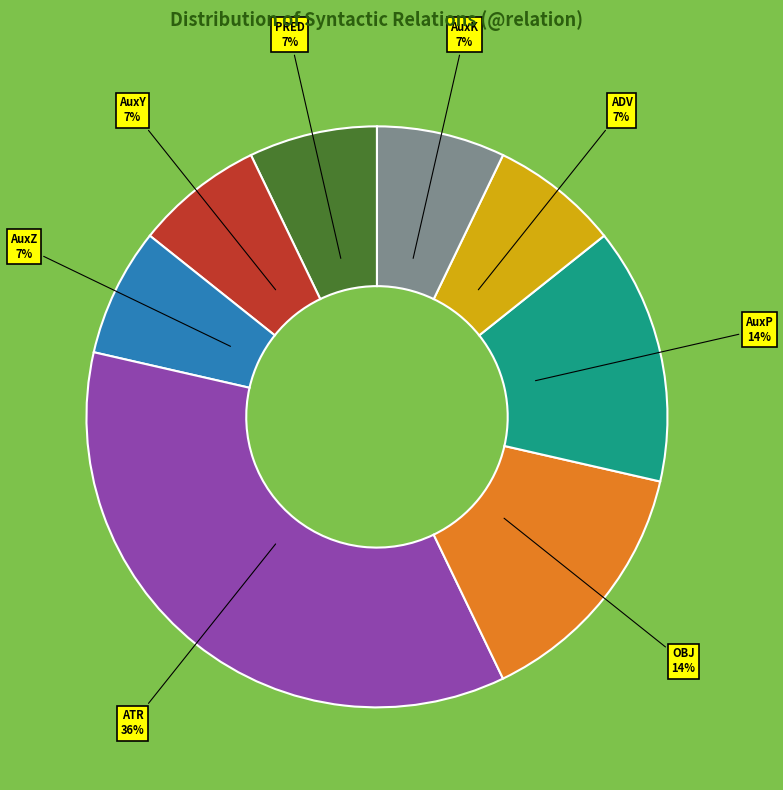

To the nearest percent, what is the difference between the PRED and ATR slice percentages?

29%